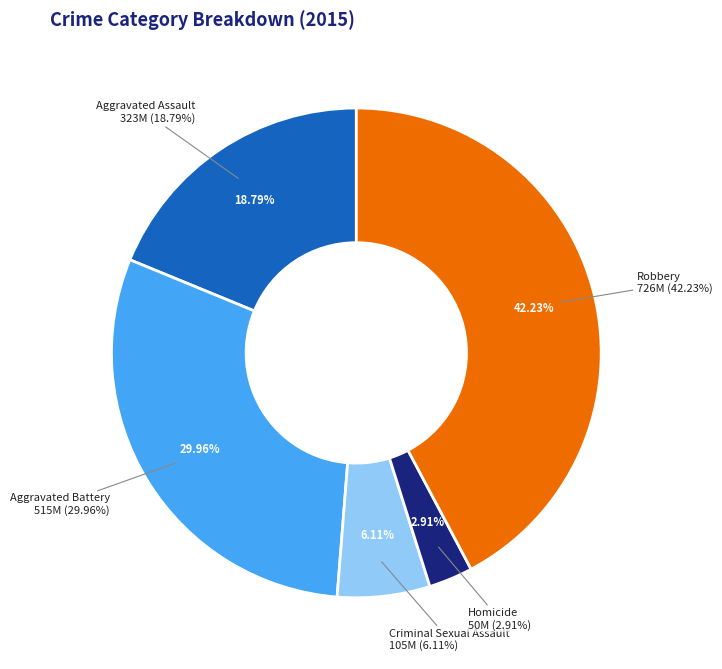

What is the smallest slice in the pie chart?

Homicide